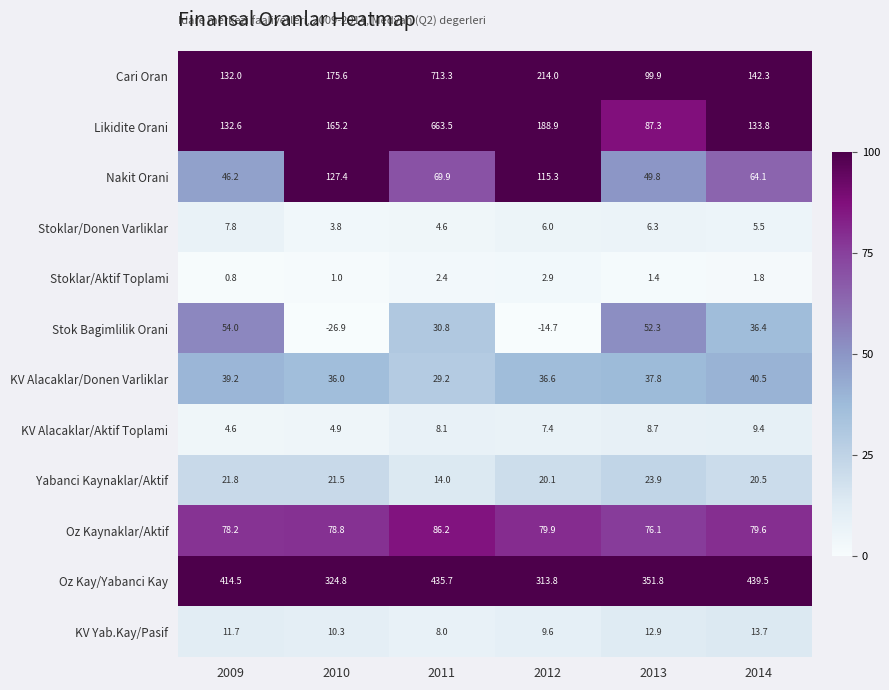

At which label does Cari Oran first exceed 175?

2010